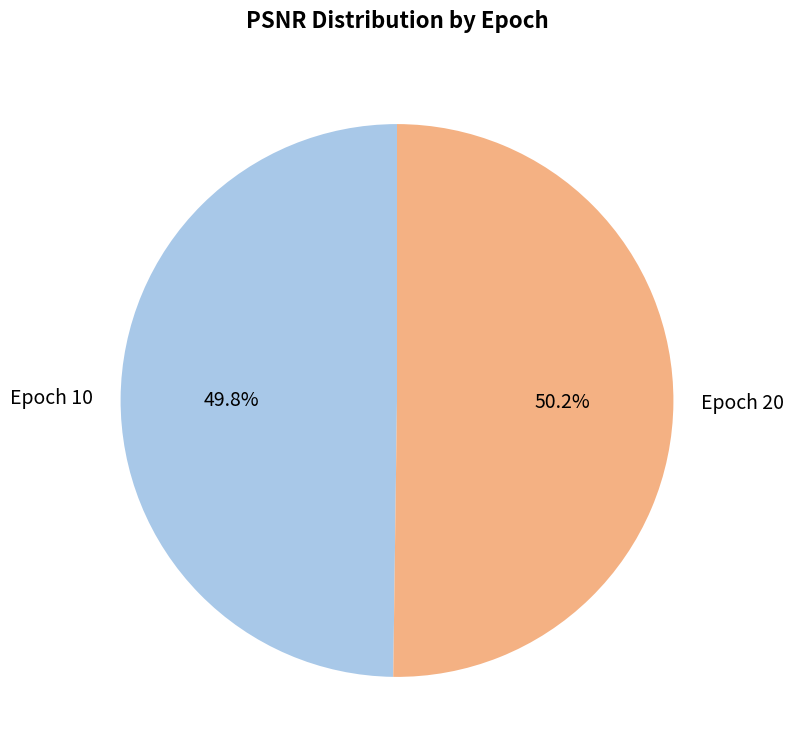

Is there any slice that represents more than half of the pie?

Yes